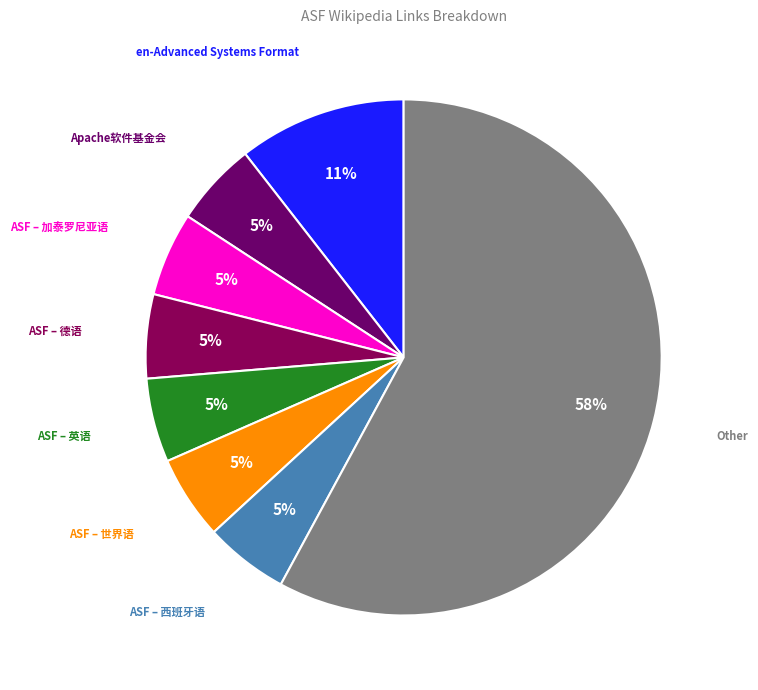

Do ASF – 世界语 and ASF – 德语 together represent more than half of the pie?

No